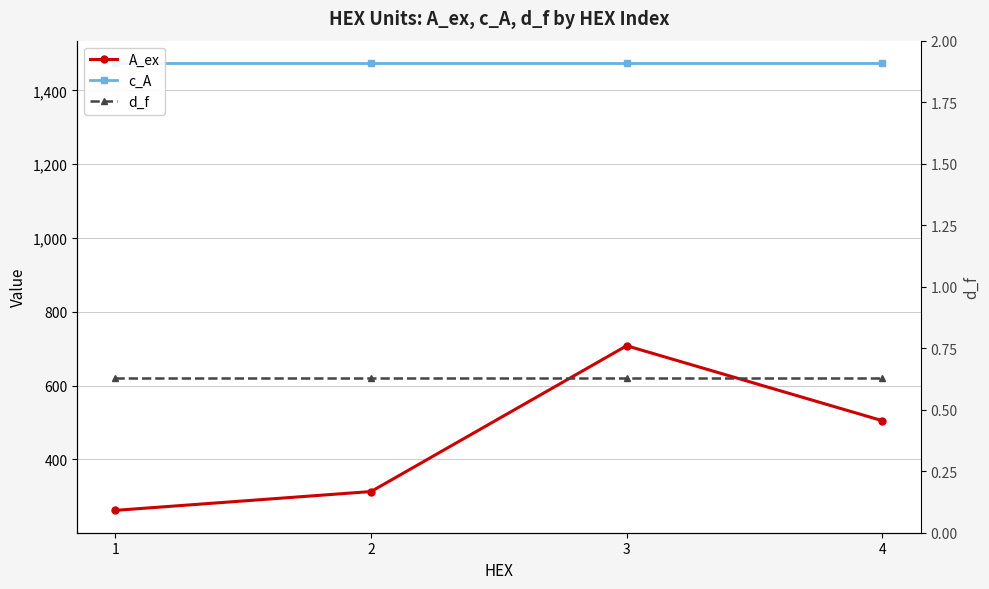

Rank the series by their maximum value, from highest to lowest.

c_A, A_ex, d_f